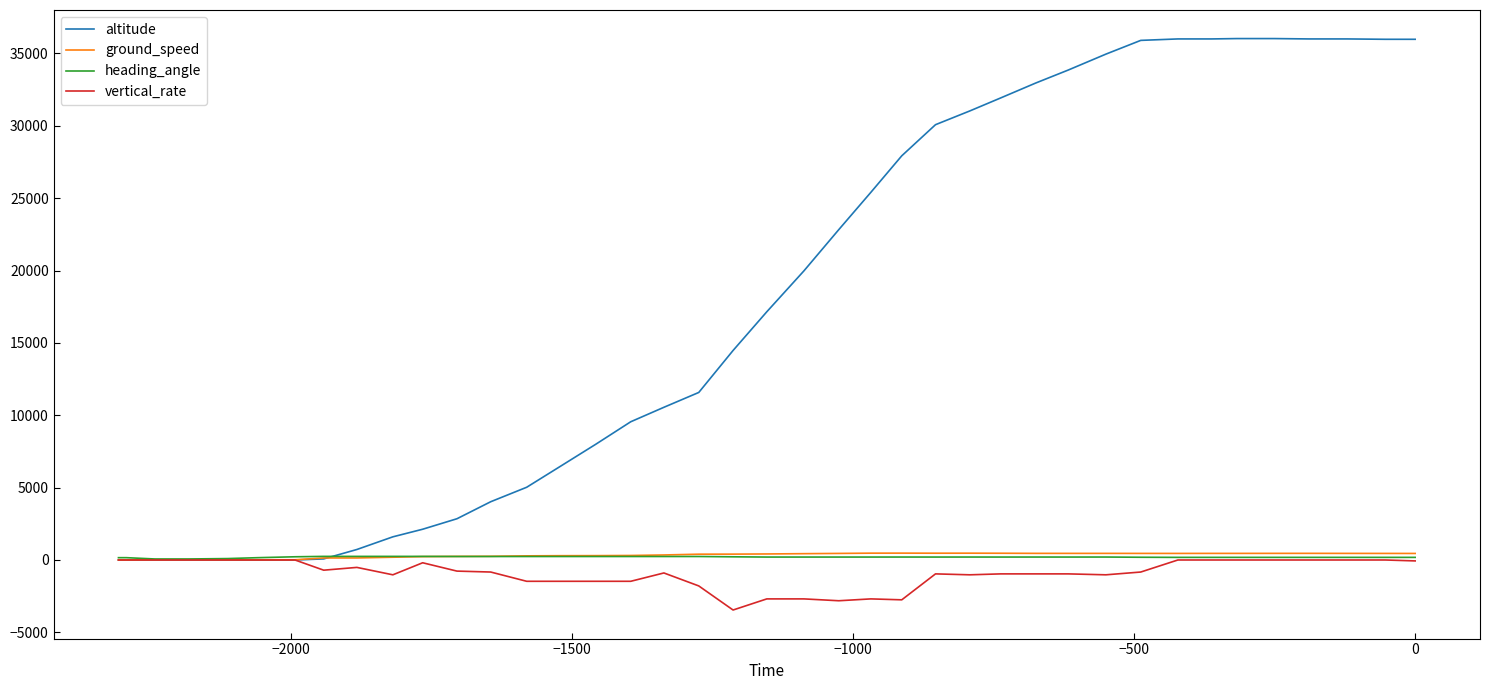

What is the minimum value shown in the chart?

-3456